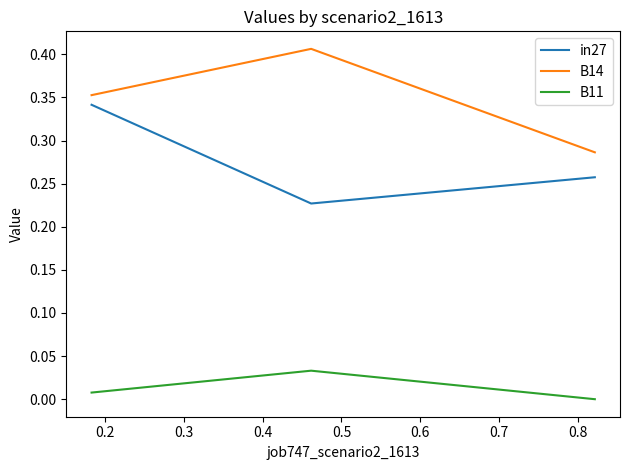

Which series has the largest total across all categories?

B14